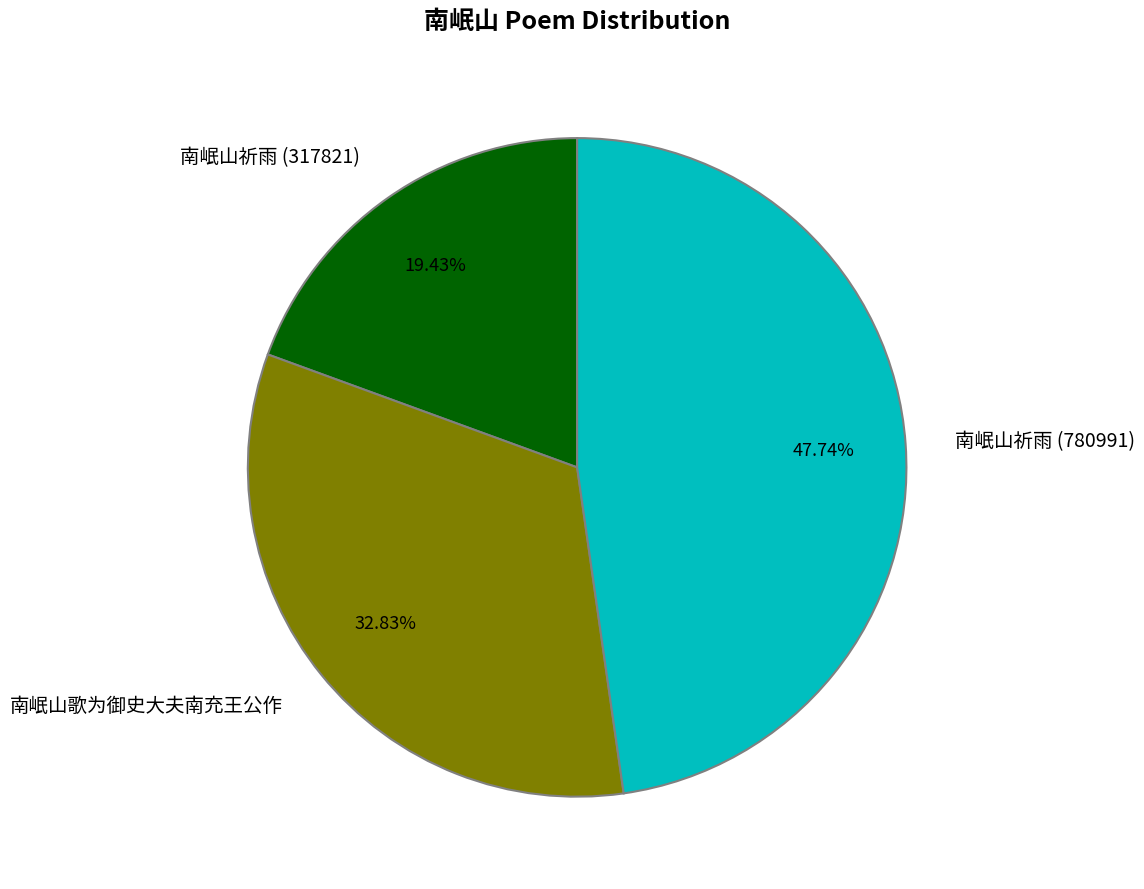

Which category has the biggest portion of the pie?

南岷山祈雨 (780991)